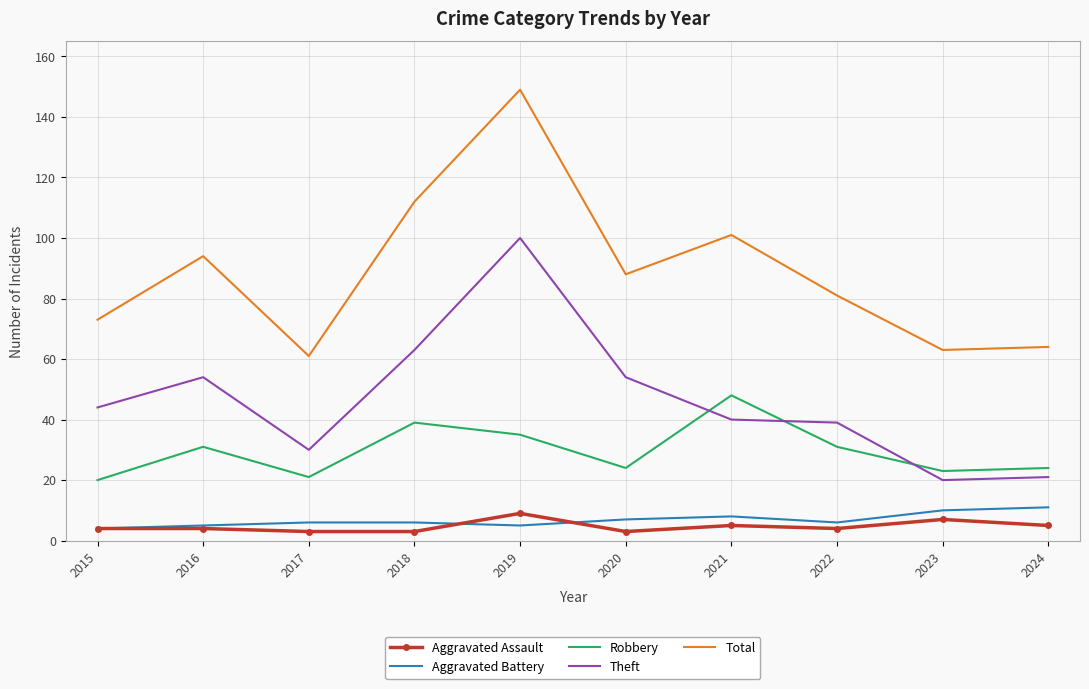

How many values in the Robbery series are below 31?

5